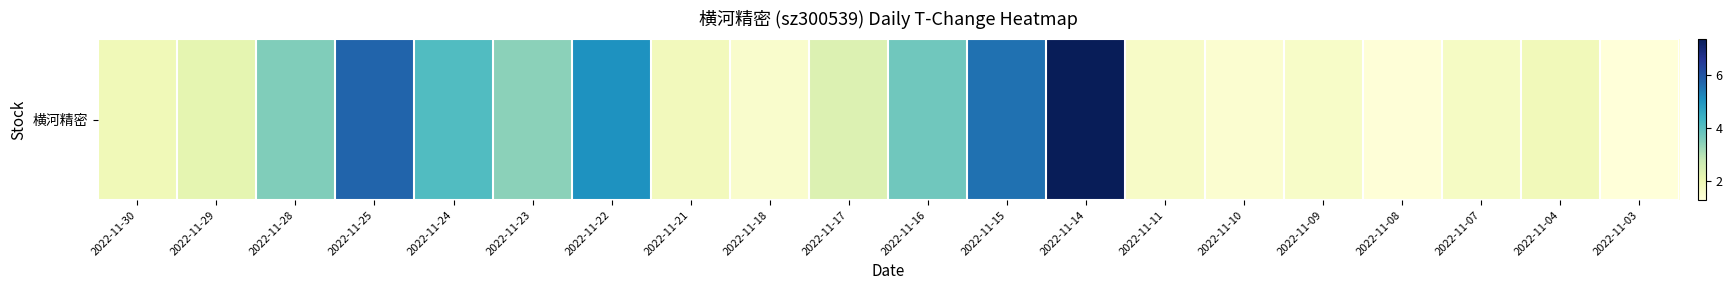

What is the maximum value shown in the chart?

7.4